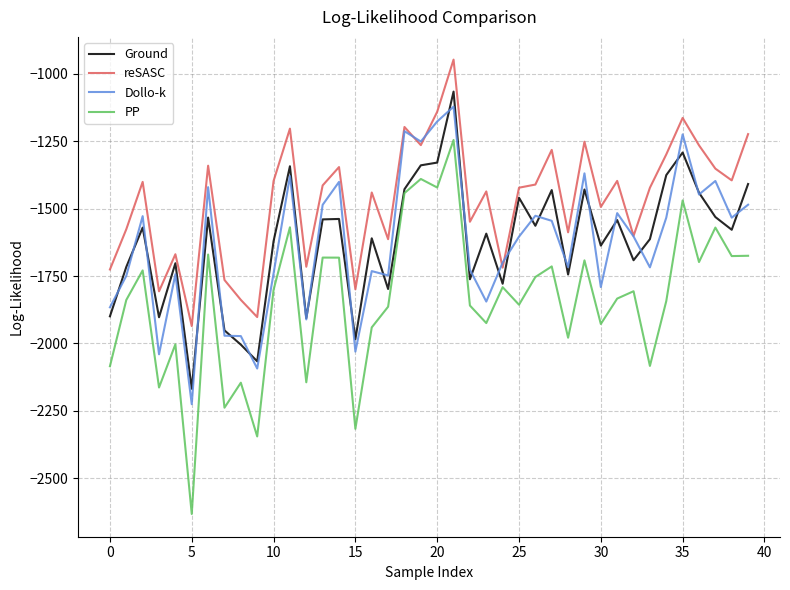

Which series has the largest range (max minus min)?

PP